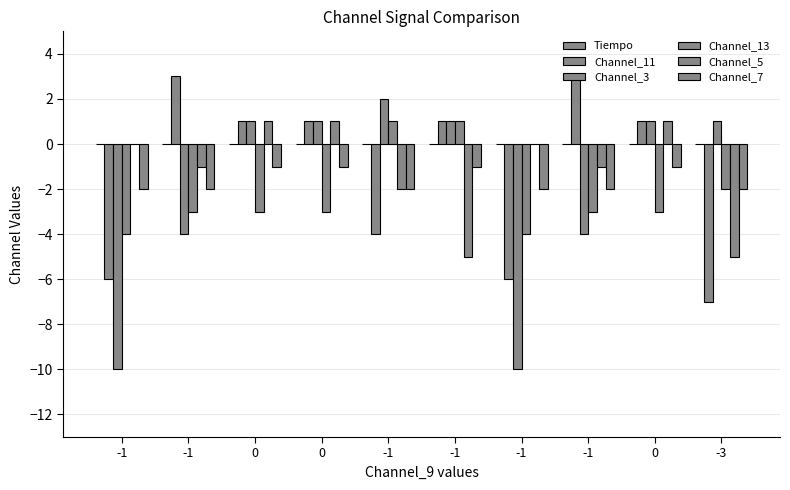

How many distinct data groups are displayed?

6